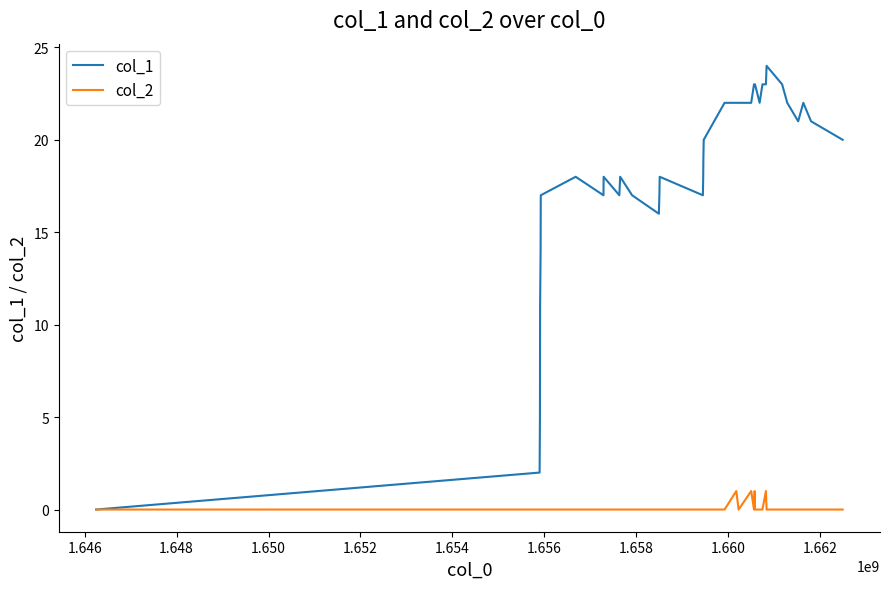

Rank the series by their maximum value, from highest to lowest.

col_1, col_2